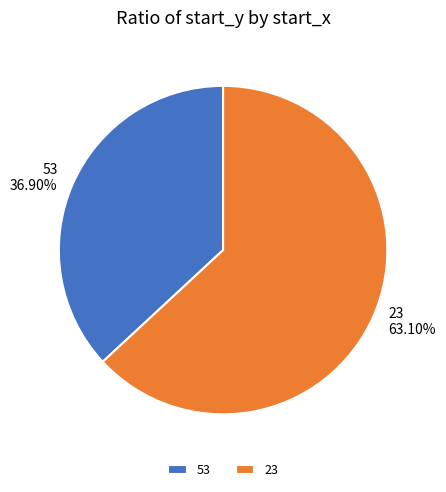

True or false: 23 accounts for 70% of the total.

False